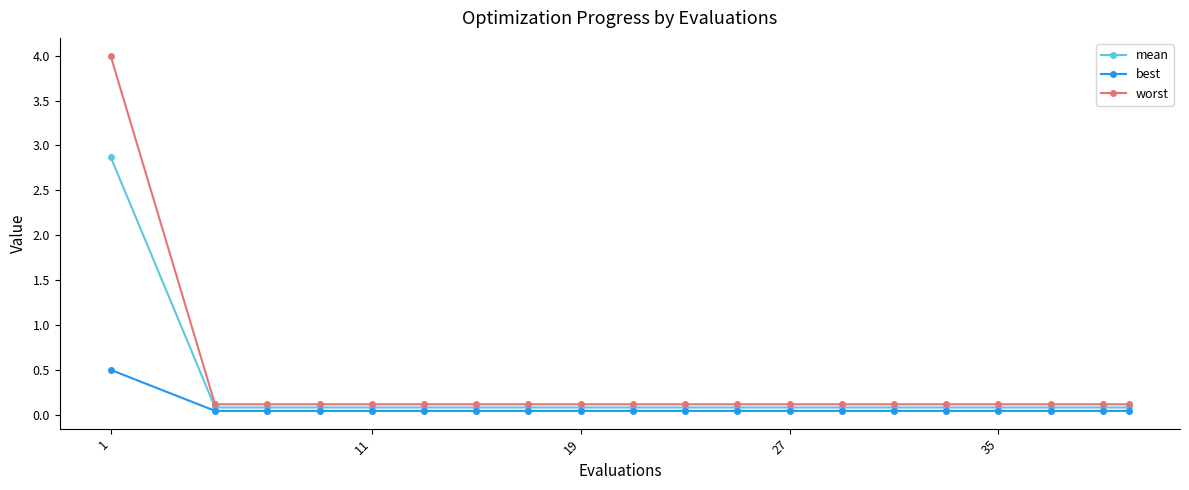

How many distinct data groups are displayed?

3